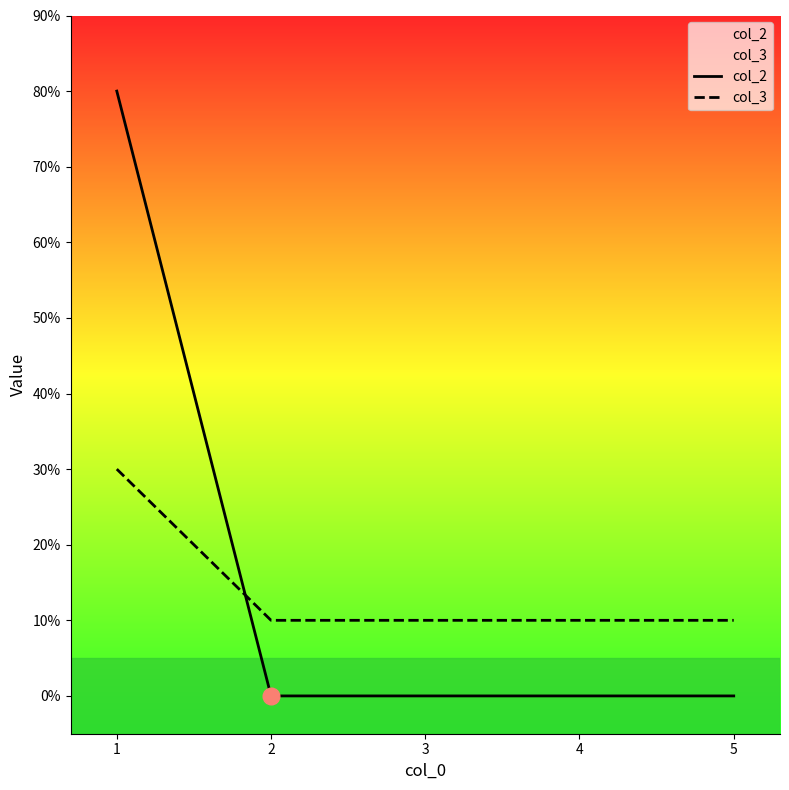

Rank the series by their average value, from lowest to highest.

col_3, col_2